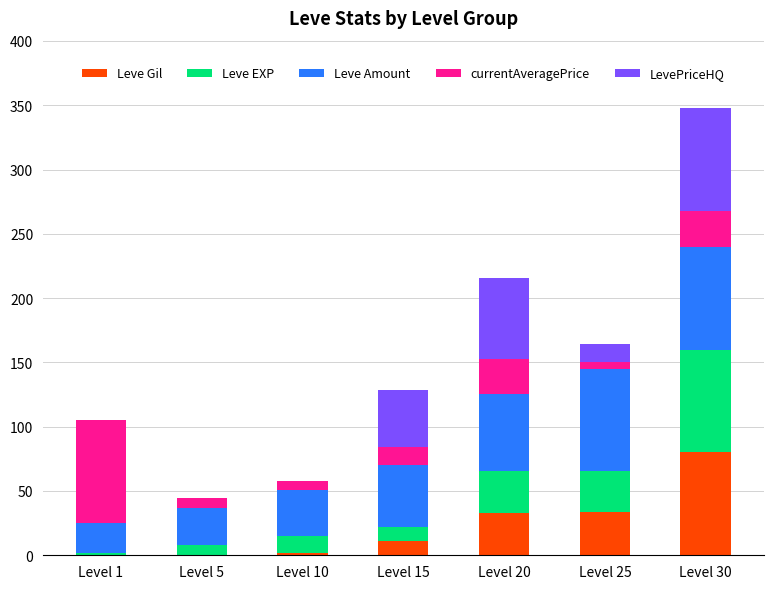

Which category has the highest value in the Leve Gil series?

Level 30